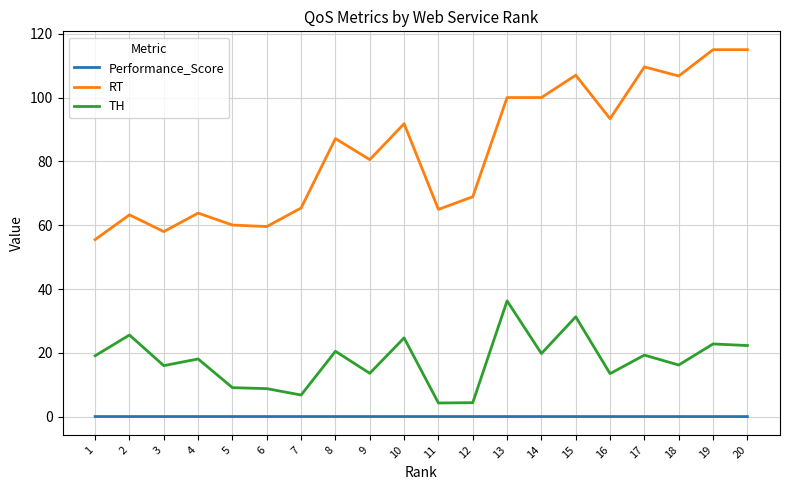

True or false: Performance_Score has a value of 0.1 at 15.

True